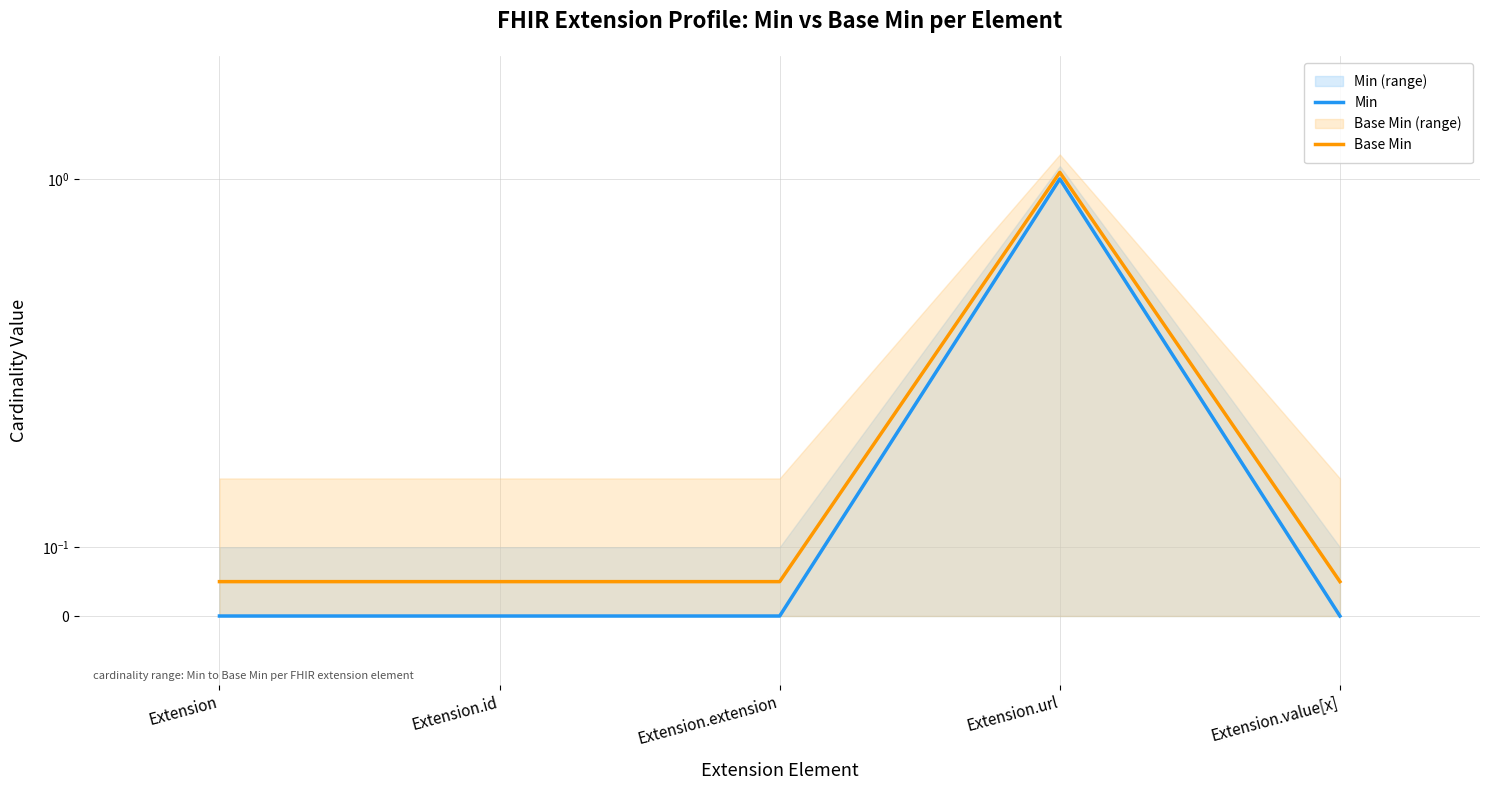

How many categories are shown in the chart?

5